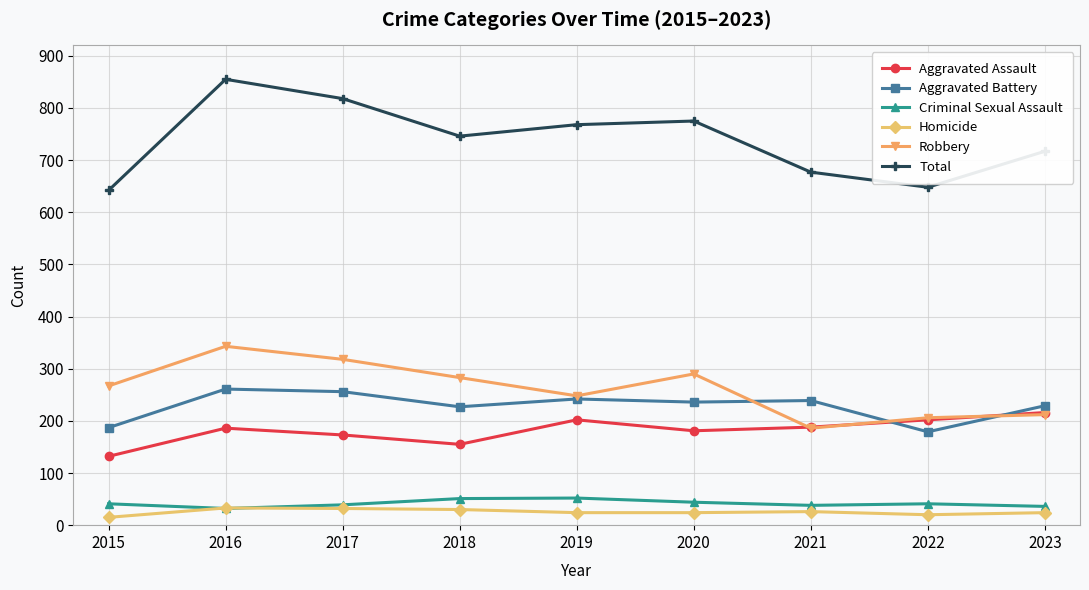

True or false: Total has more than 0 interior local peaks.

True